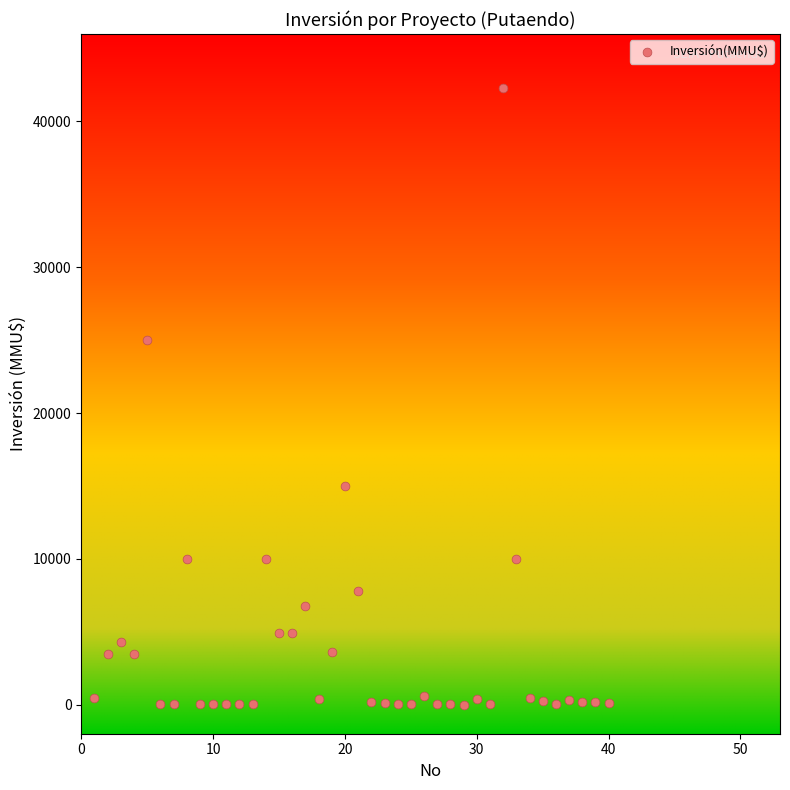

What is the range of X values (max minus min)?

39